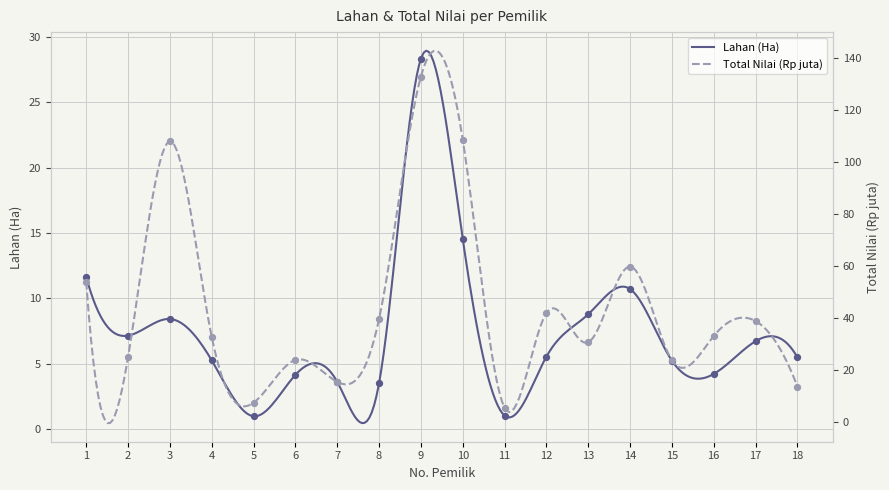

What is the maximum value for Lahan (Ha)?

28.9